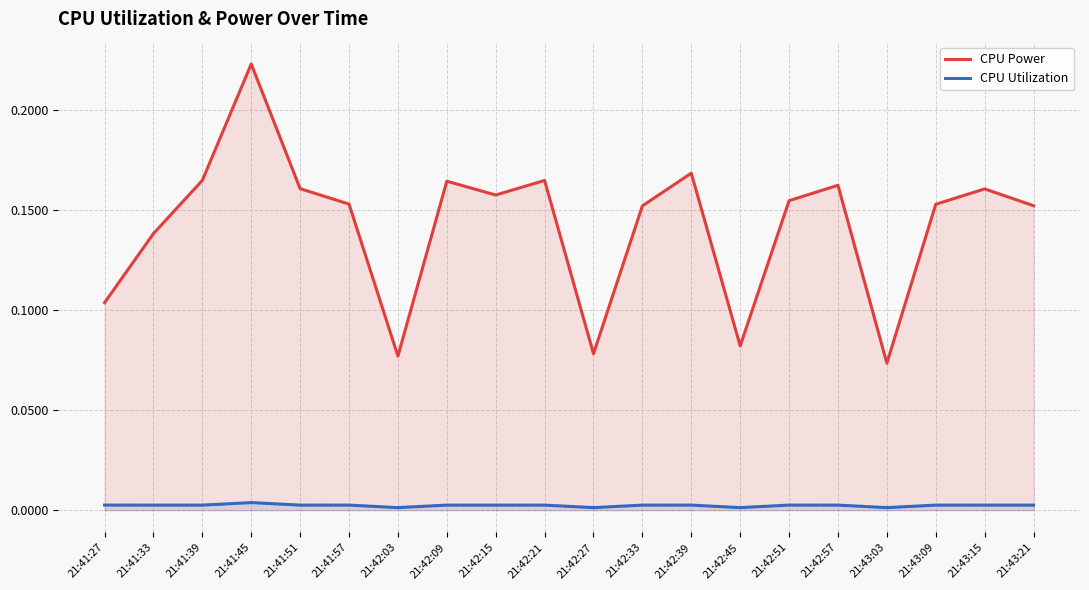

What are all the series names shown in the legend?

CPU Power, CPU Utilization